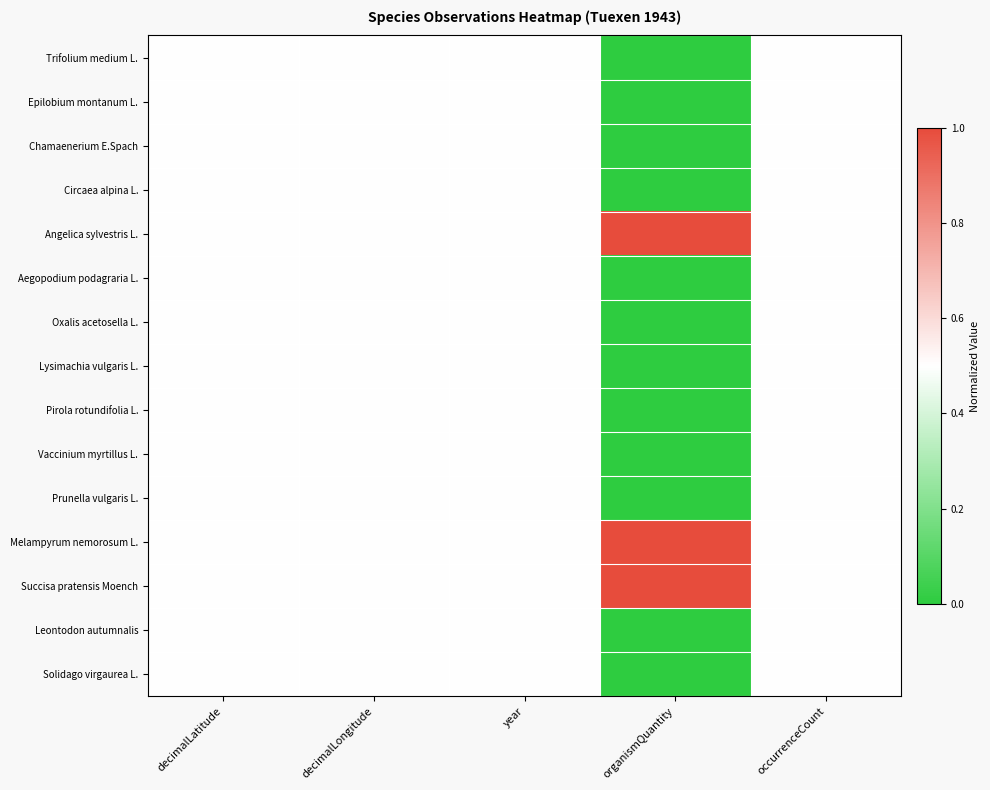

At organismQuantity, list the series in order from smallest to largest.

Trifolium medium L., Epilobium montanum L., Chamaenerium E.Spach, Circaea alpina L., Aegopodium podagraria L., Oxalis acetosella L., Lysimachia vulgaris L., Pirola rotundifolia L., Vaccinium myrtillus L., Prunella vulgaris L., Leontodon autumnalis, Solidago virgaurea L., Angelica sylvestris L., Melampyrum nemorosum L., Succisa pratensis Moench